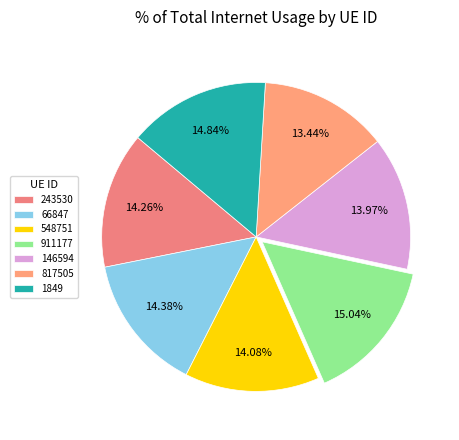

What percentage is NOT represented by 243530?

85.7%